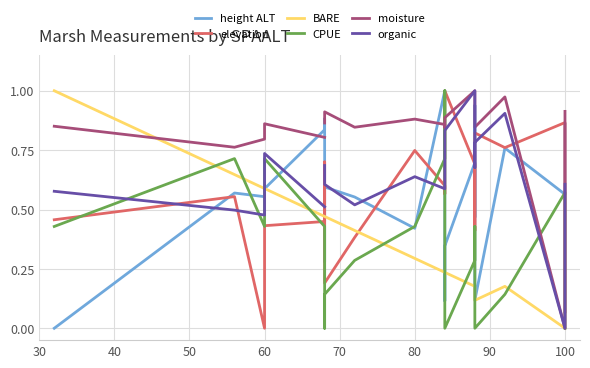

What is the label of the 7th point from the left?

90